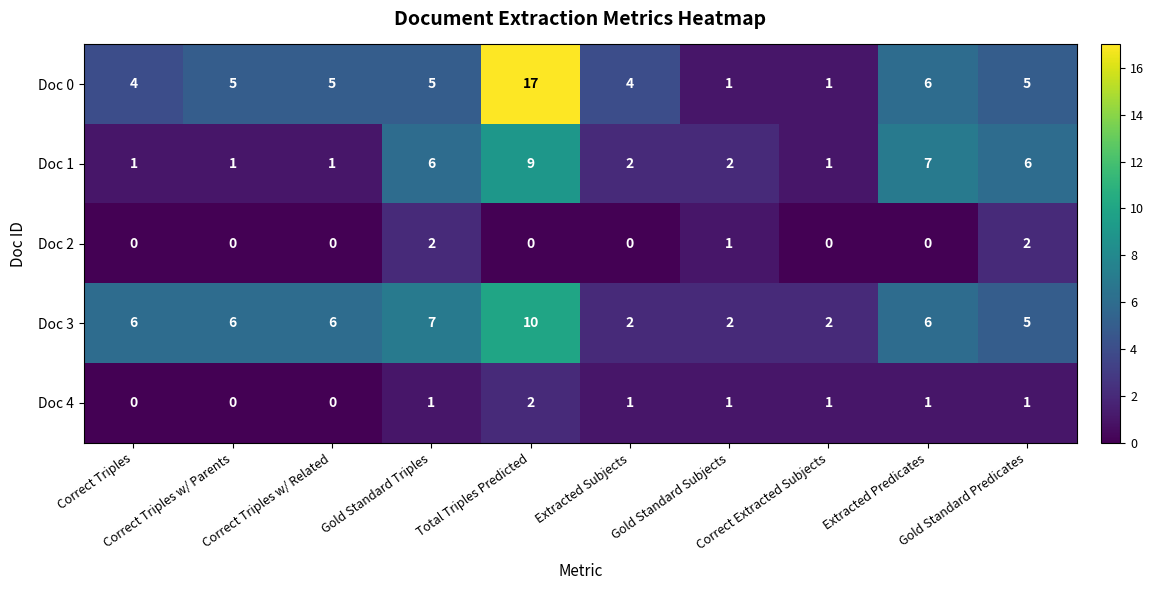

Which series has the largest range (max minus min)?

Doc 0